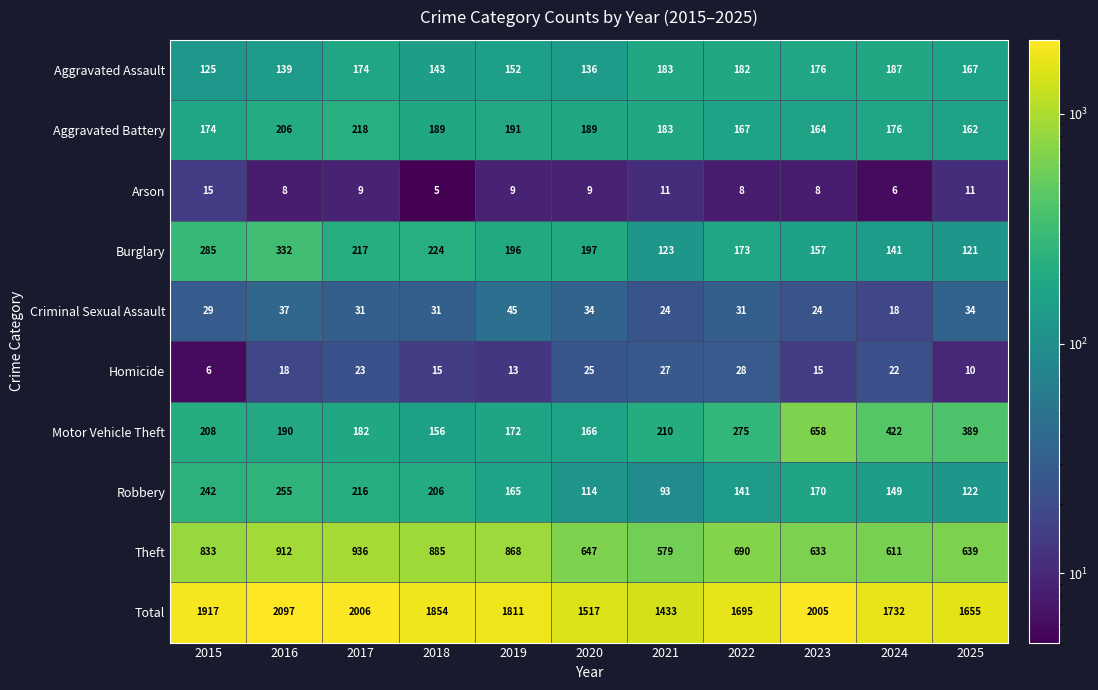

At which label is Aggravated Assault closest to 156?

2019